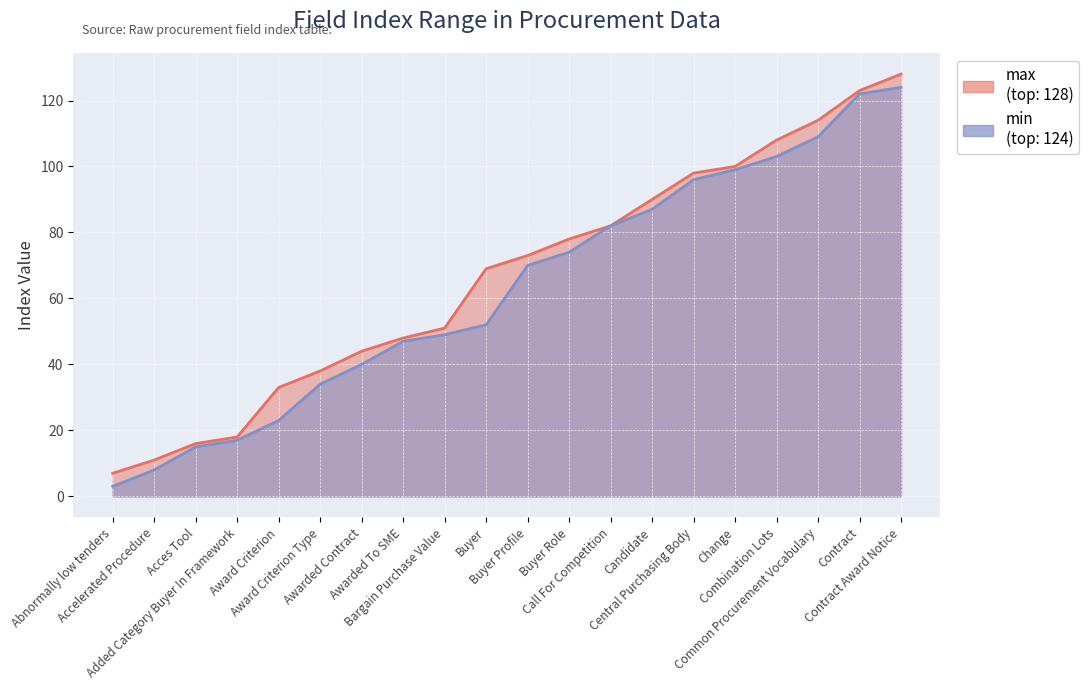

Is it true that min line equals 211 at Contract Award Notice?

False